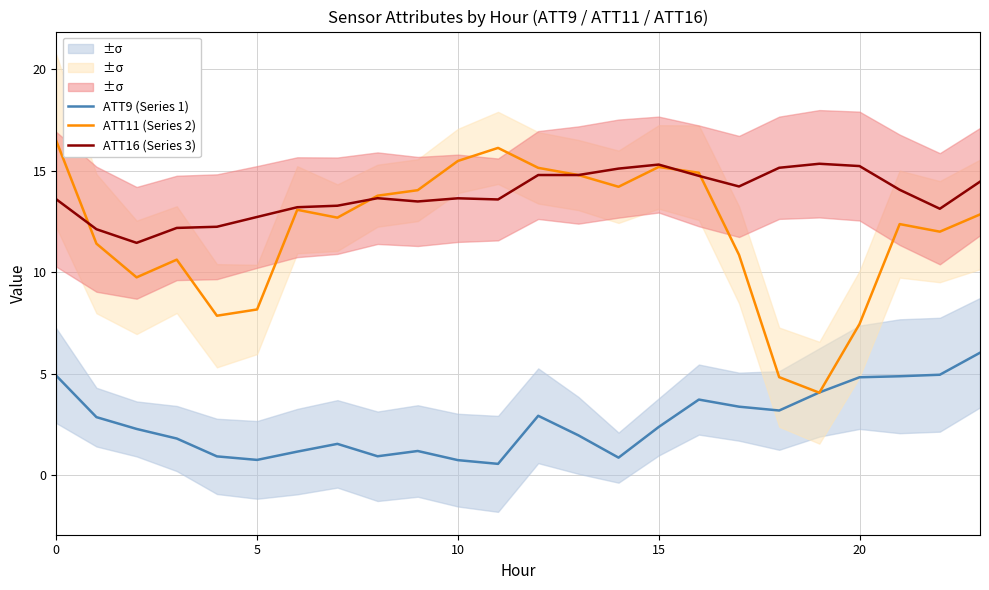

The ATT16 (Series 3) series shows 15.3 at 19. True or false?

True